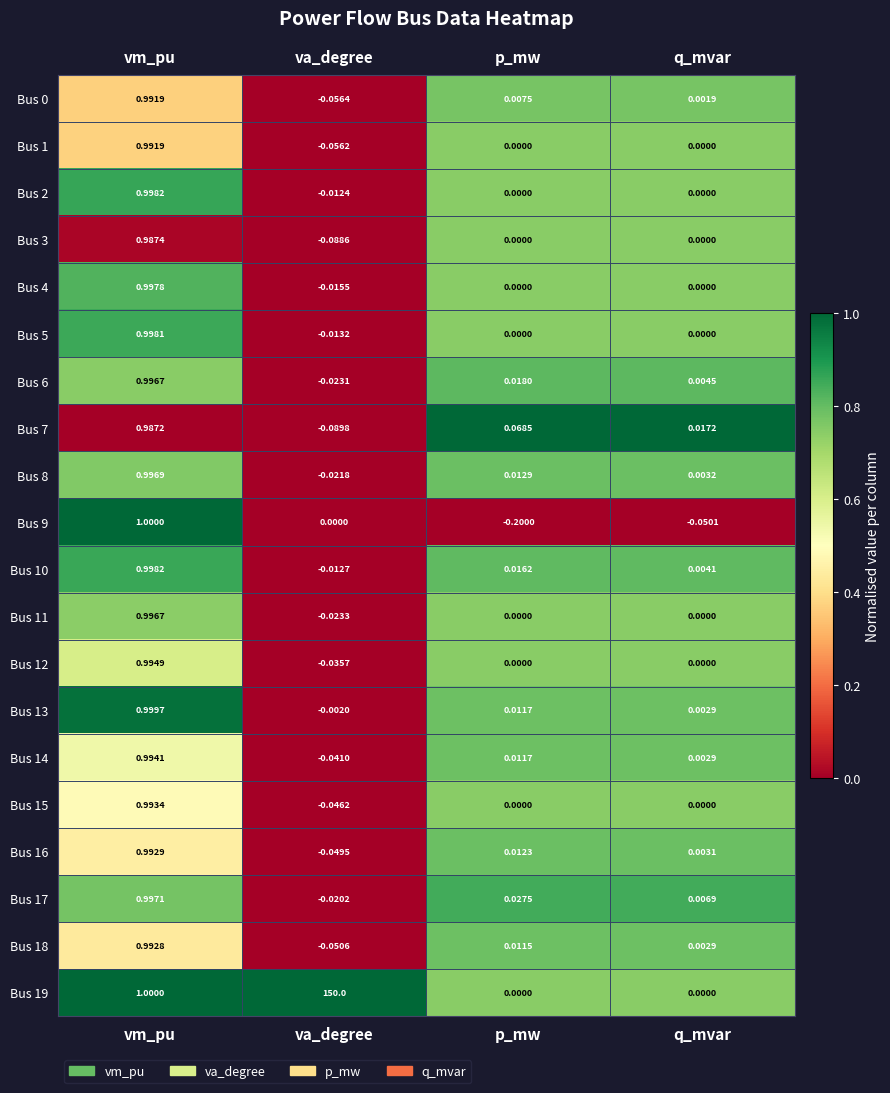

At which category is the sum across all series the highest?

va_degree